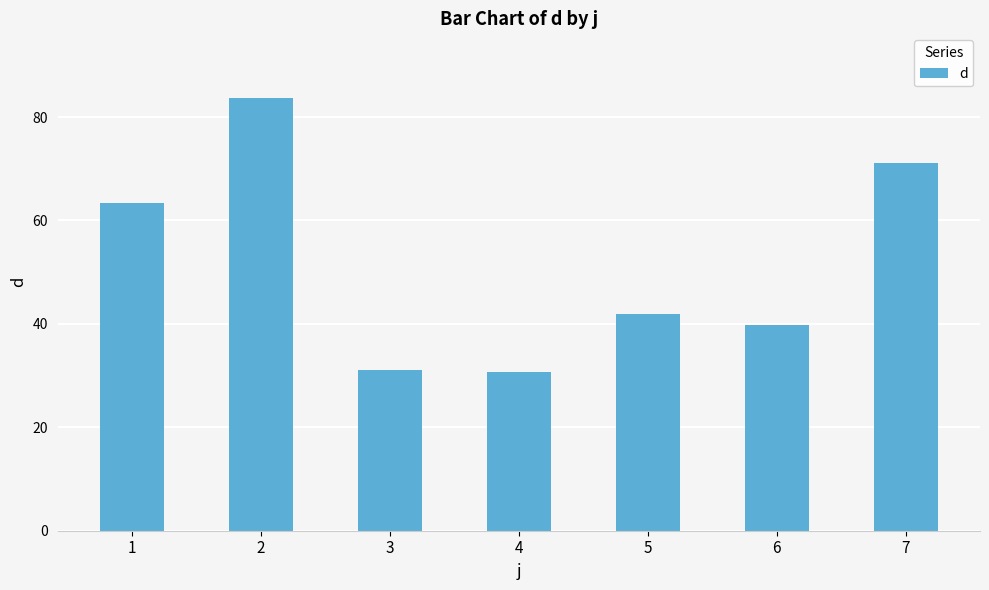

What is the difference between the values at 2 and 7?

12.5